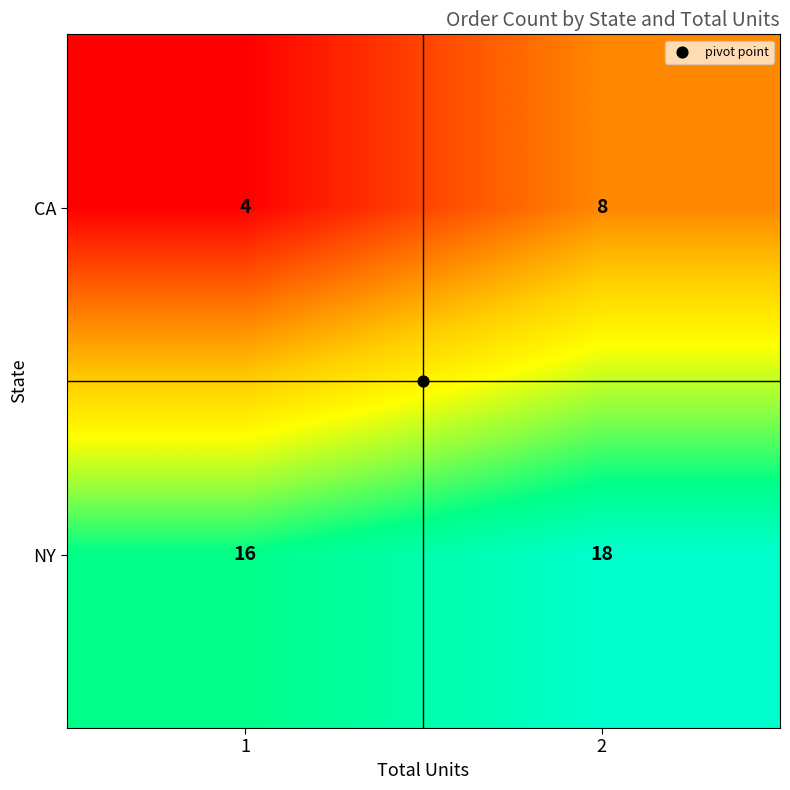

What value does the CA series have at 2?

8